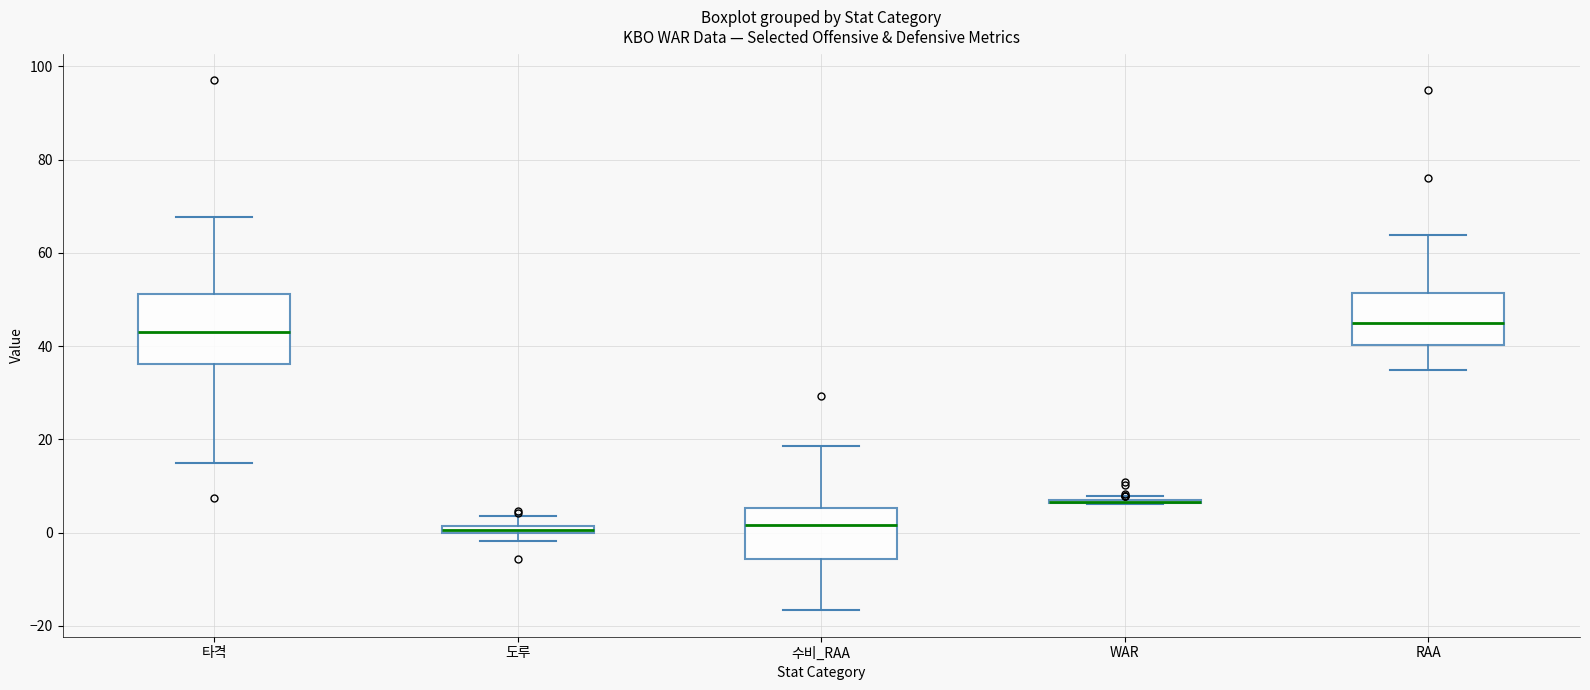

Which box is the tallest, from its lower edge to its upper edge?

타격